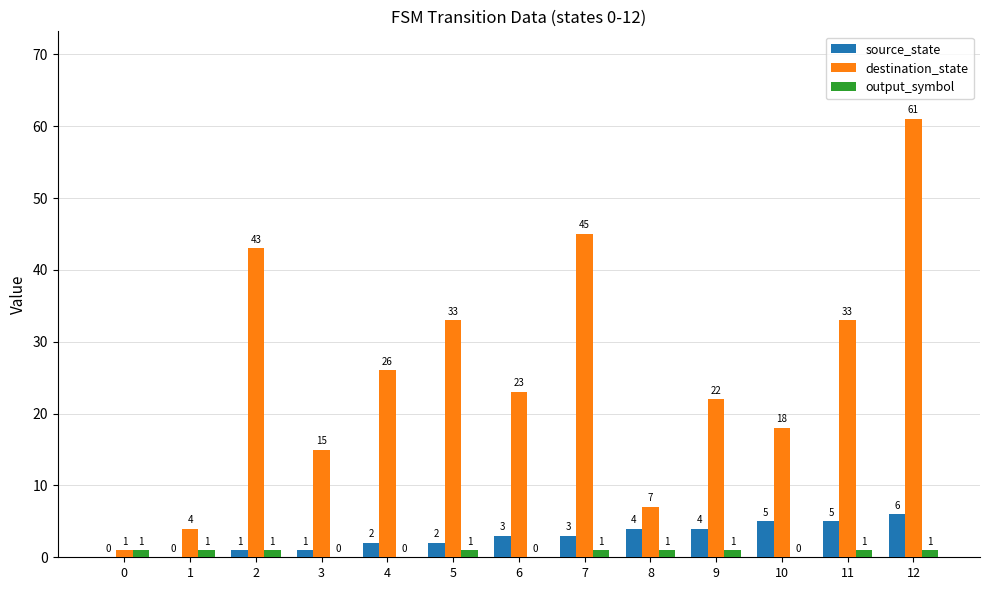

Which series has the largest range (max minus min)?

destination_state